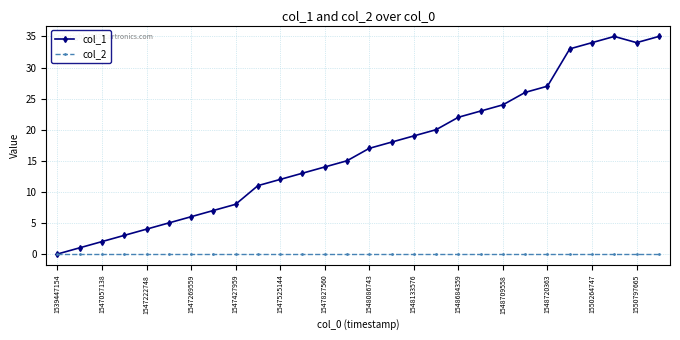

List the series in order of their overall mean, highest first.

col_1, col_2